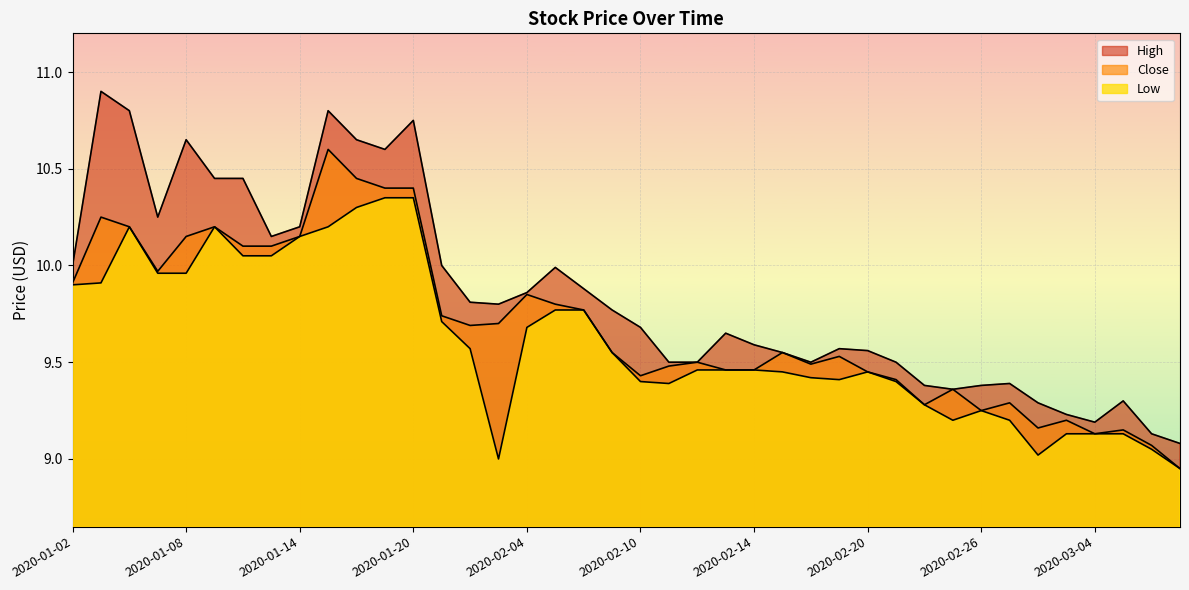

True or false: Close has a value of 9.5 at 2020-02-11.

True